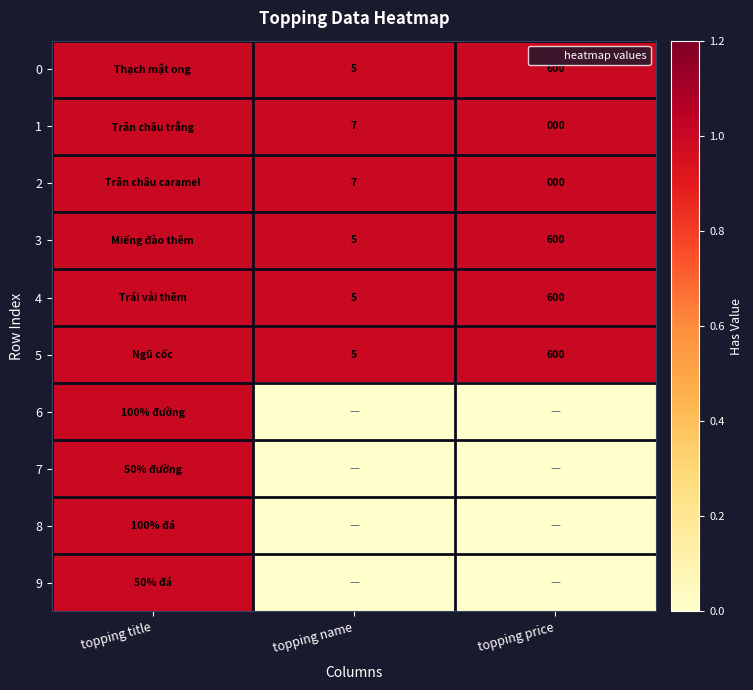

Which category has the highest value in the 8 series?

topping title